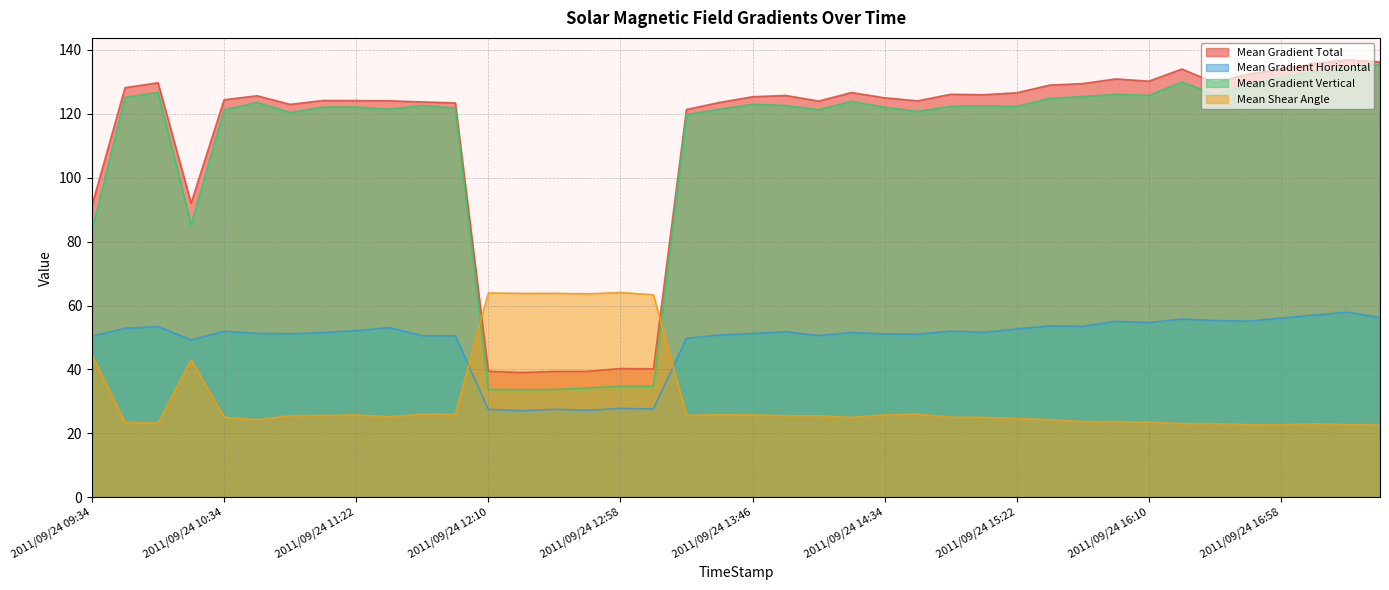

At which label does Mean Shear Angle first exceed 25?

2011/09/24 09:34